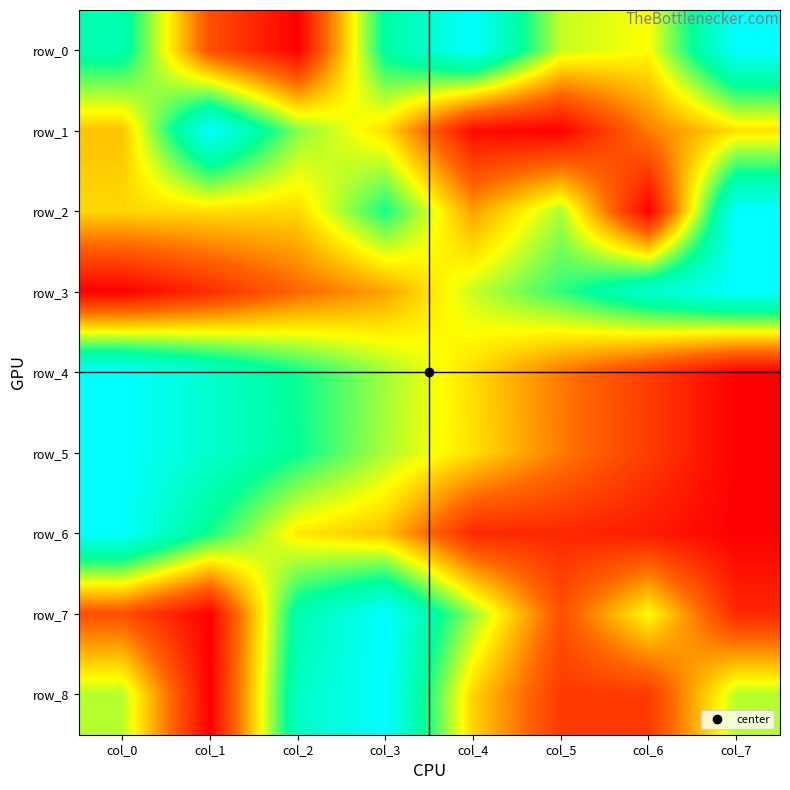

Rank the categories by row_2 value from lowest to highest.

col_6, col_4, col_0, col_2, col_1, col_5, col_3, col_7